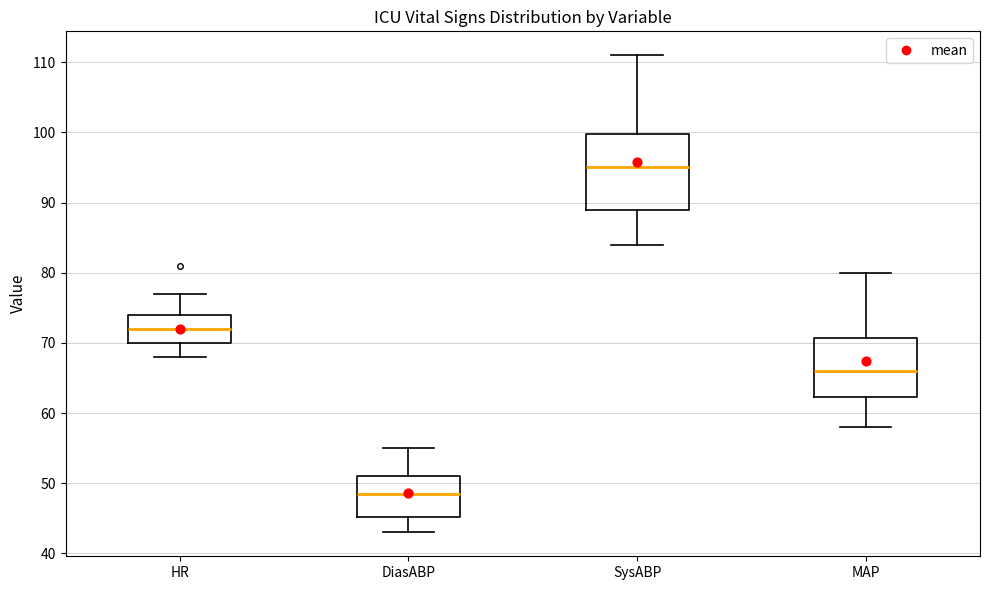

Reading left to right, read every box against the y-axis: the position of its median line, the range the box covers, and the ends of its whiskers. The values are not printed on the chart, so give them approximately, as read against the axis.

HR: median 72, box 70 to 74, whiskers 68 to 77
DiasABP: median 49, box 45 to 51, whiskers 43 to 55
SysABP: median 95, box 89 to 100, whiskers 84 to 111
MAP: median 66, box 62 to 71, whiskers 58 to 80